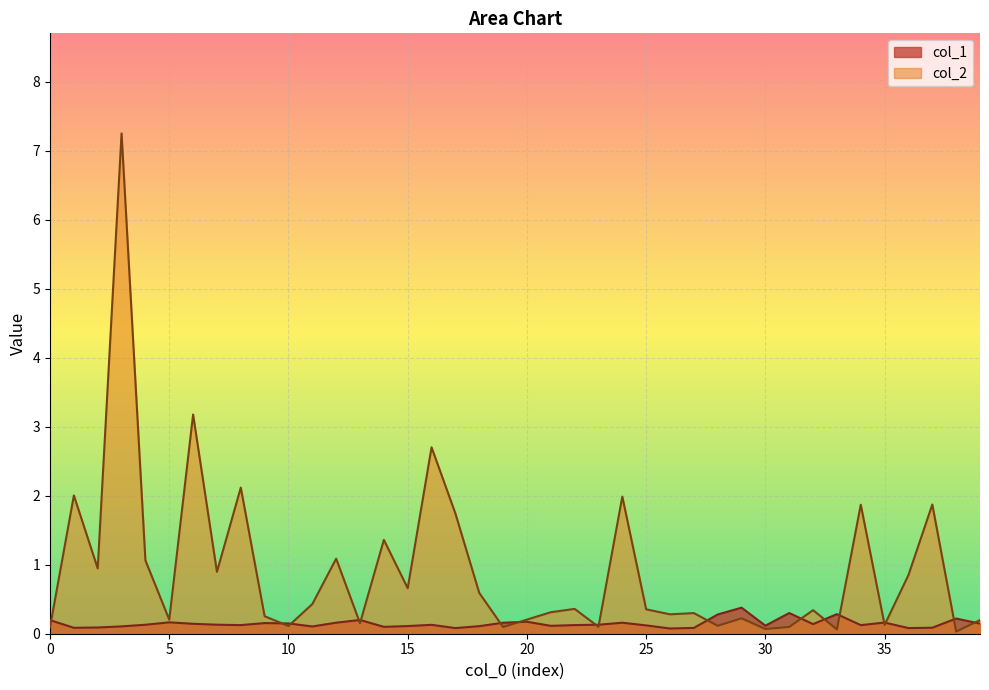

What is the difference between the maximum and second lowest values in the col_1 series?

0.3